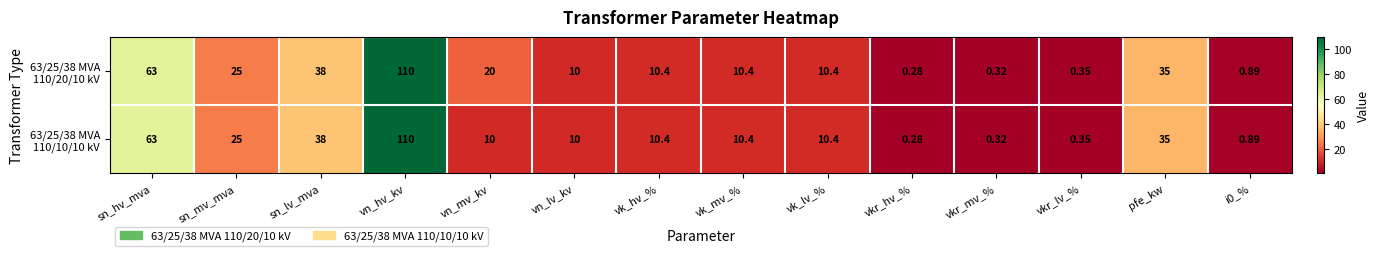

At which category is the sum across all series the highest?

vn_hv_kv